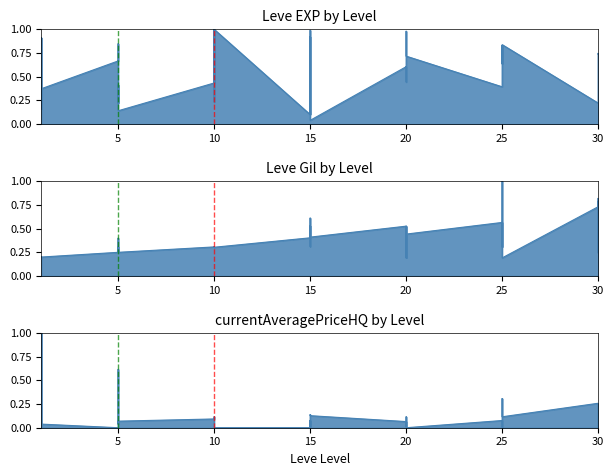

What is the approximate value of Leve Gil at 20?

0.4